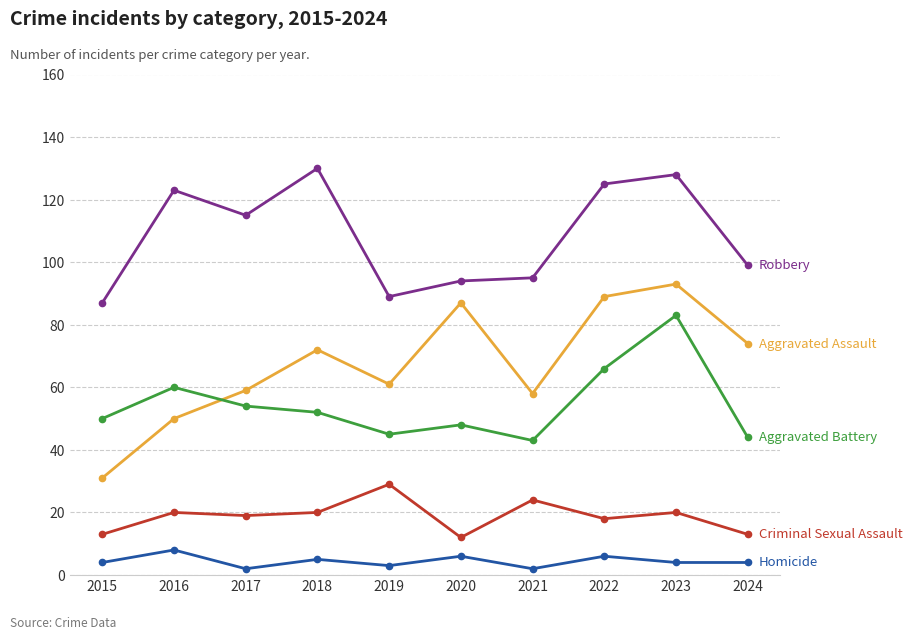

Does the chart have visible grid lines?

Yes